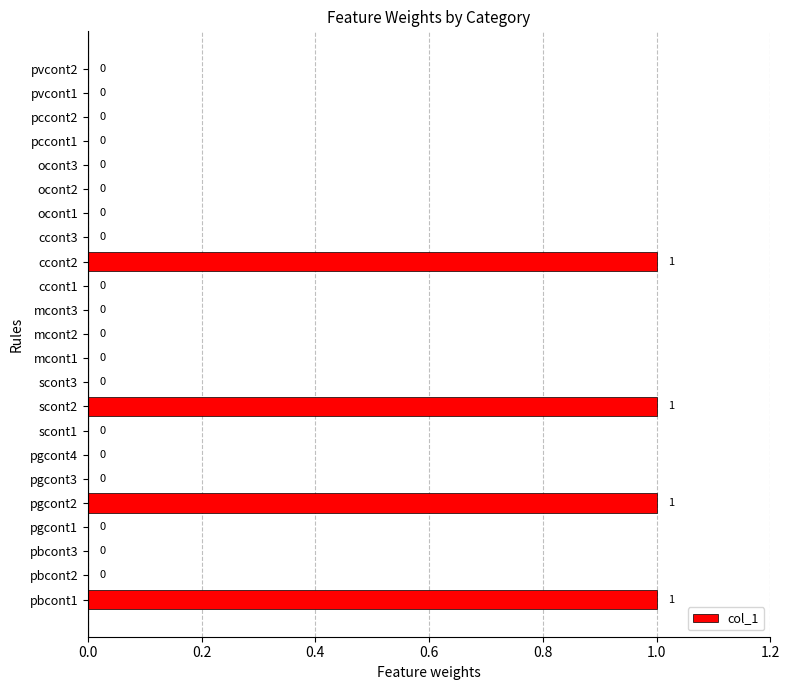

What is the sum of all values?

4